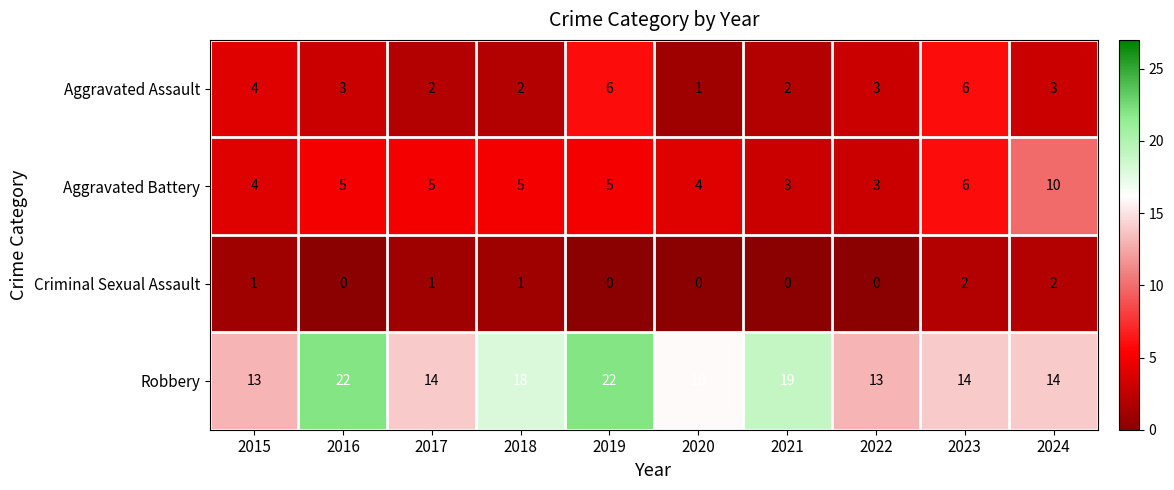

Is the value of Aggravated Assault at 2024 greater than the value of Robbery at 2019?

No